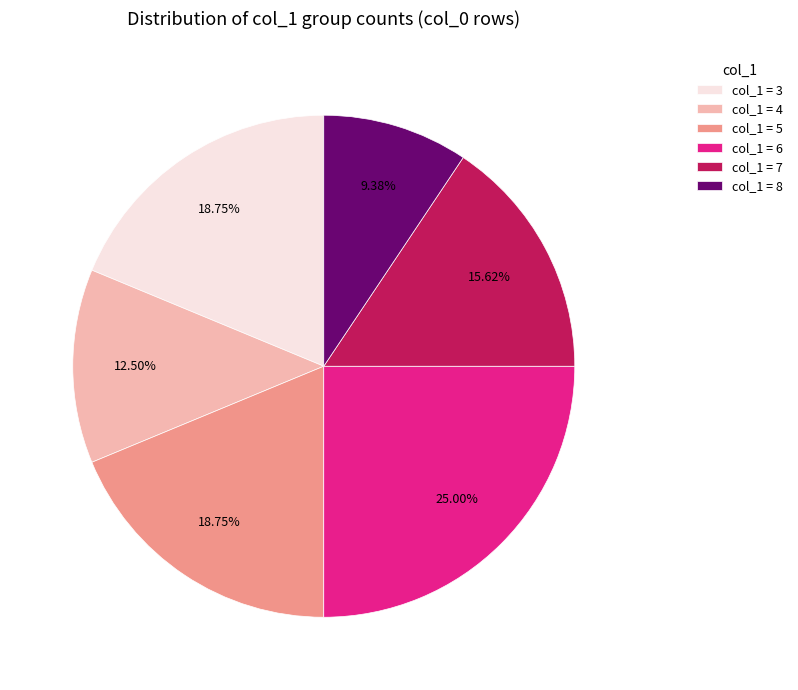

What is the largest slice in the pie chart?

col_1 = 6